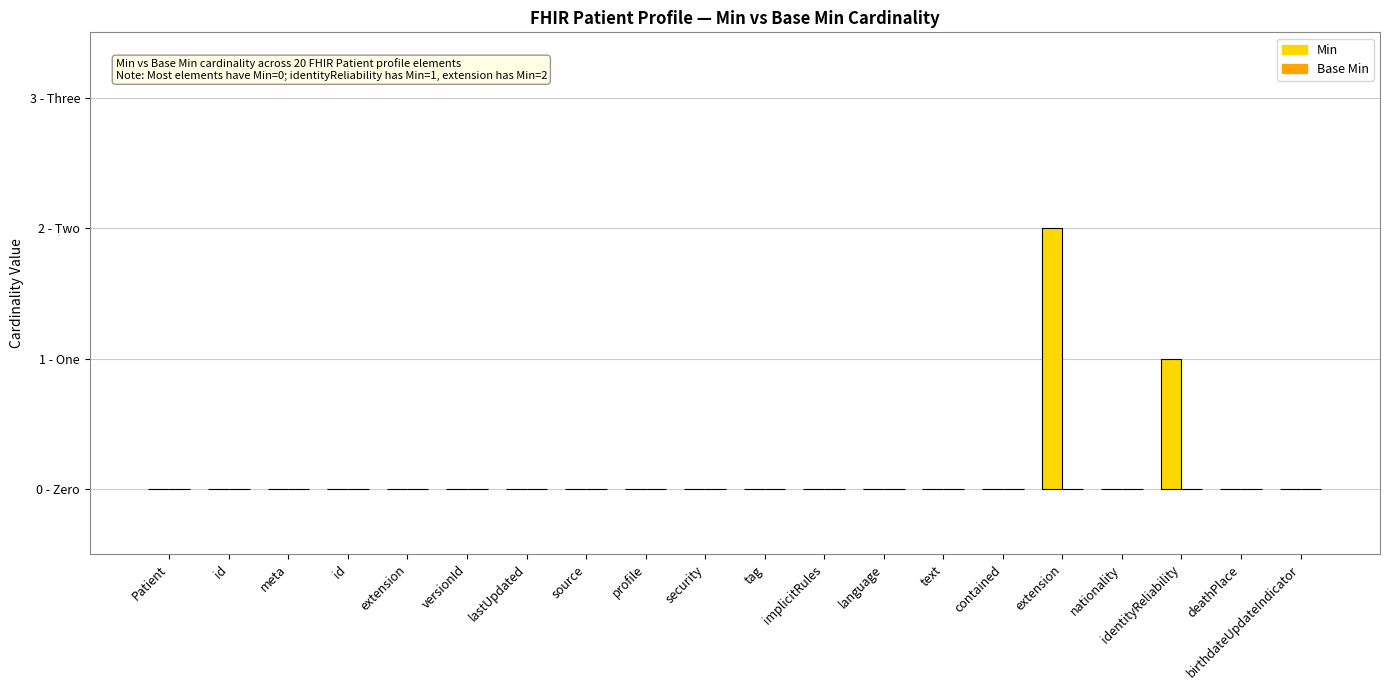

Are the bars horizontal?

No